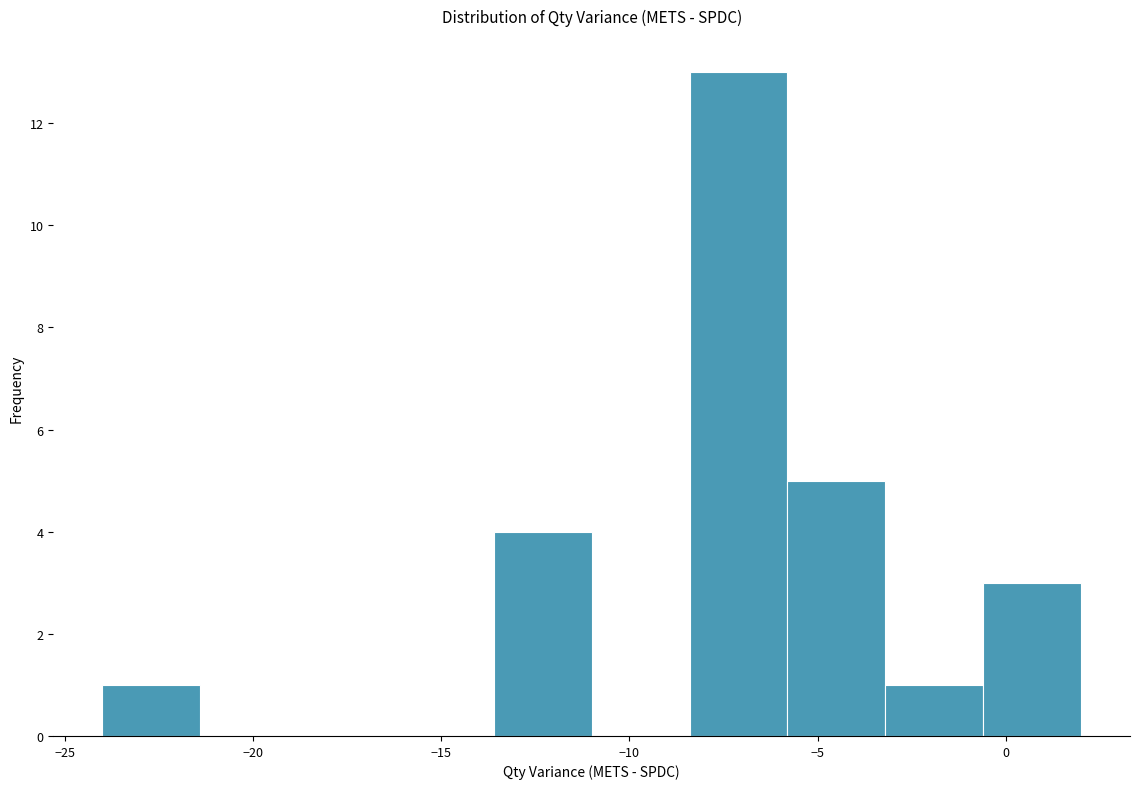

What is the height of the bar covering -8.4 to -5.8 on the x-axis? Neither the bar edges nor the heights are printed on the chart, so give them approximately, as read against the axes.

13